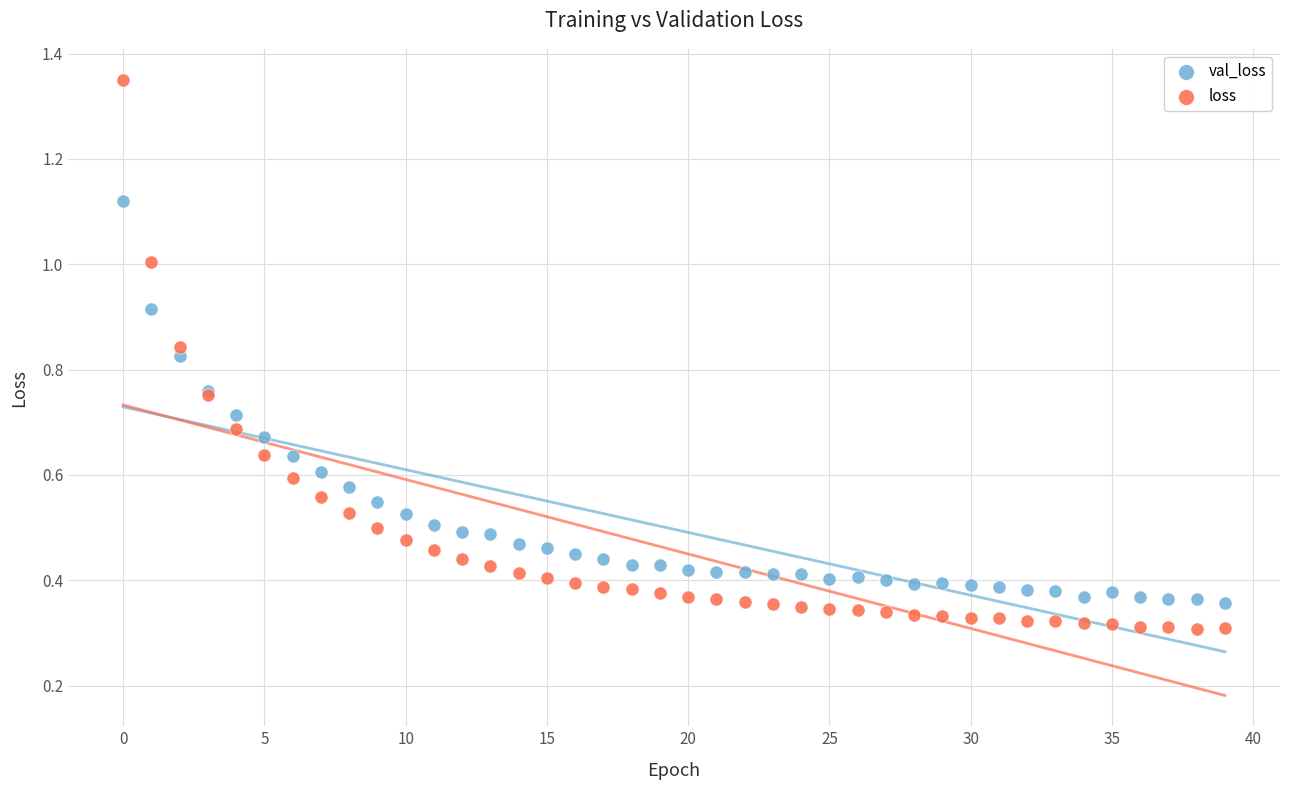

Which series has the largest Y range (max minus min)?

loss